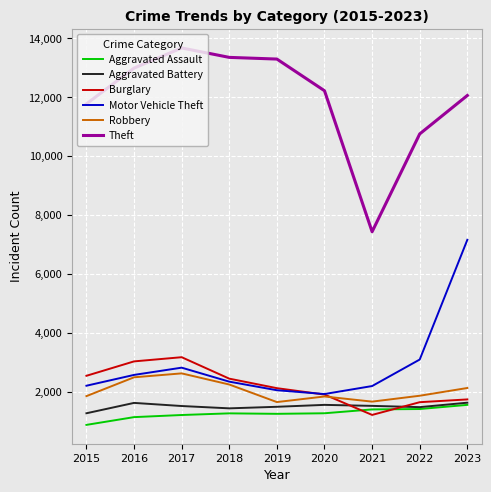

Which series changed the most between 2021 and 2023?

Motor Vehicle Theft